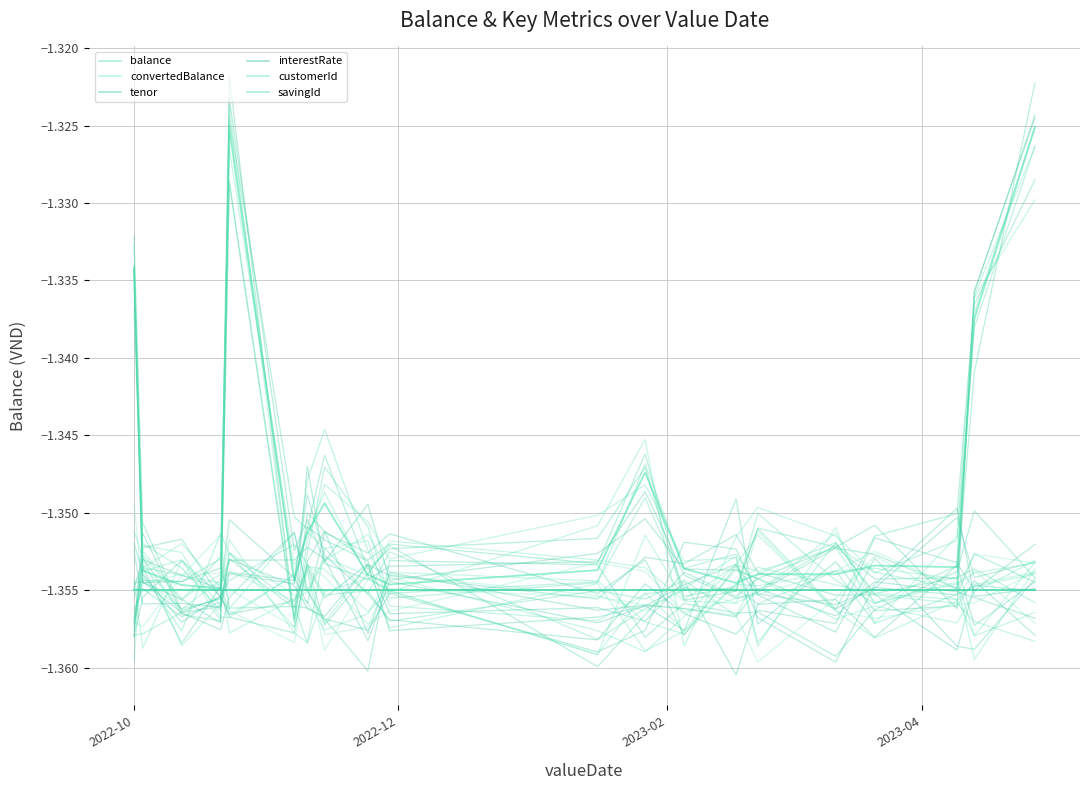

How many interior local valleys does the tenor series have?

4